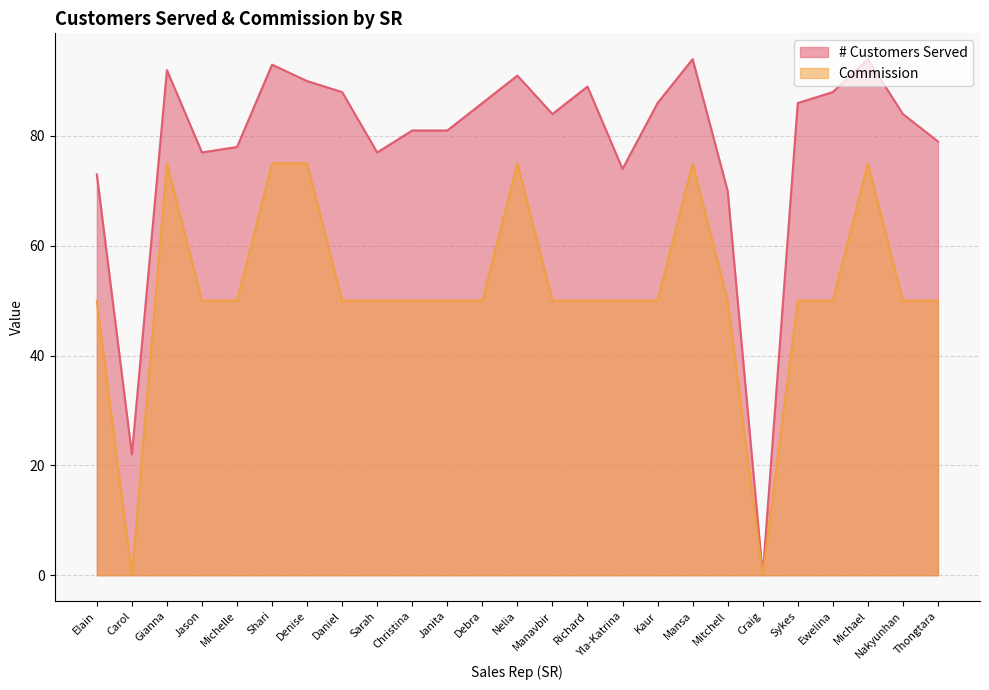

At how many categories does at least one series exceed 69?

23